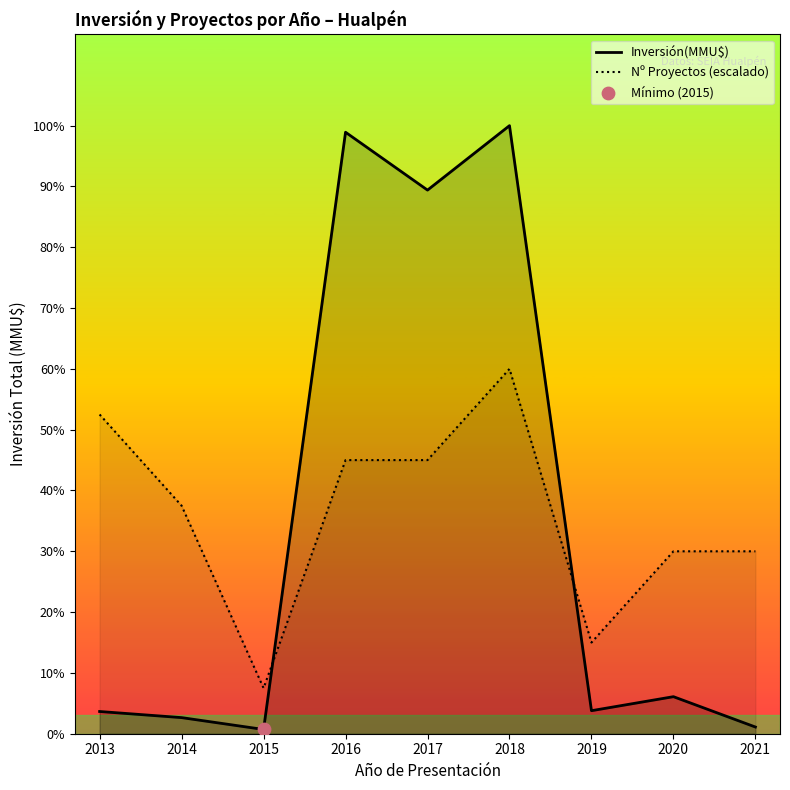

At which category is the sum across all series the highest?

2018